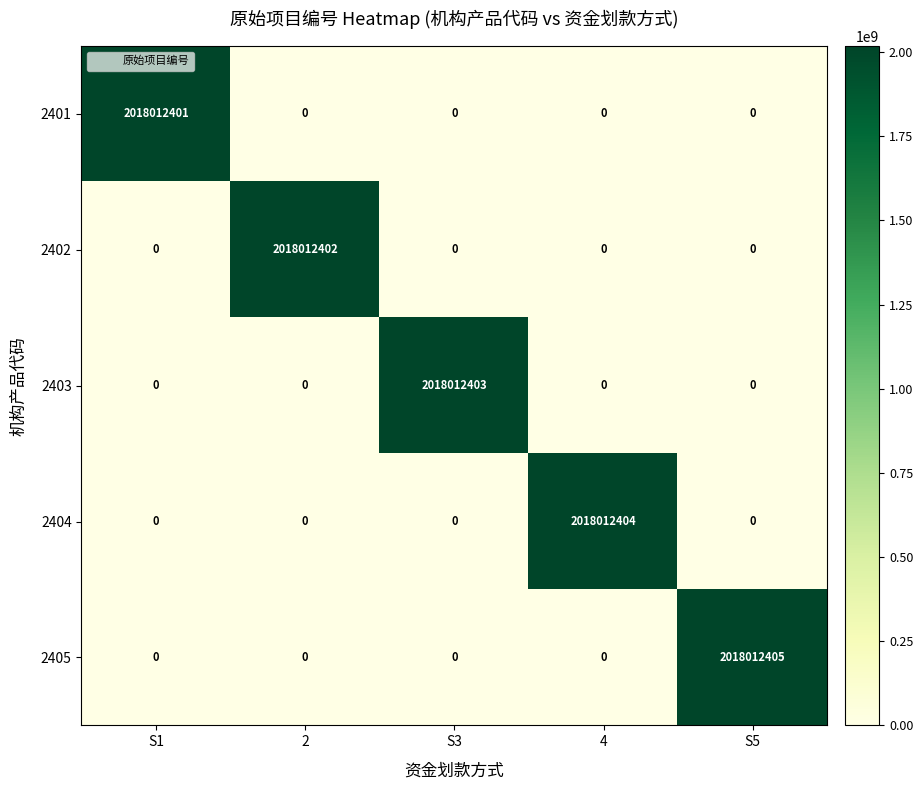

What is the maximum value for 2405?

2018012405